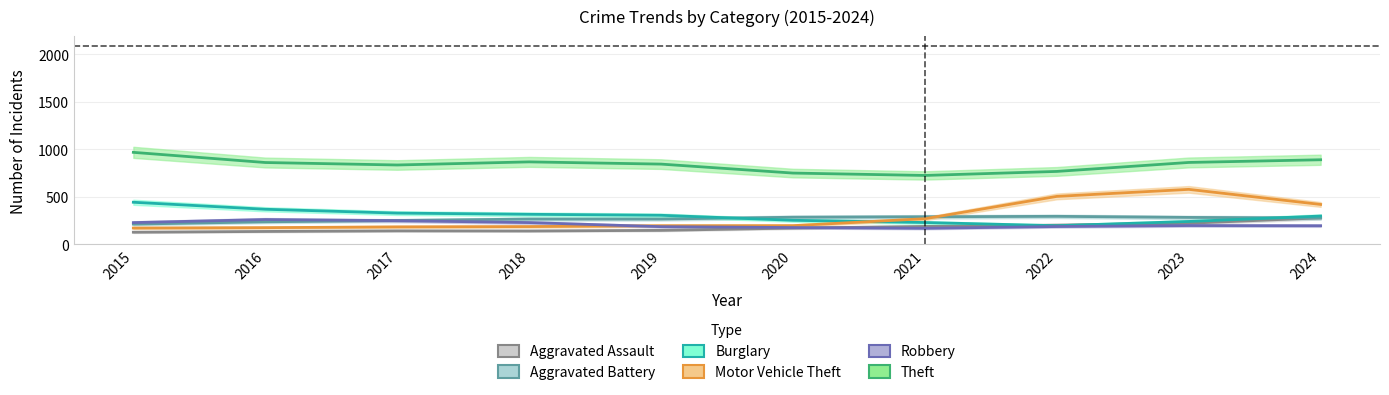

Count the number of data series in this chart.

6